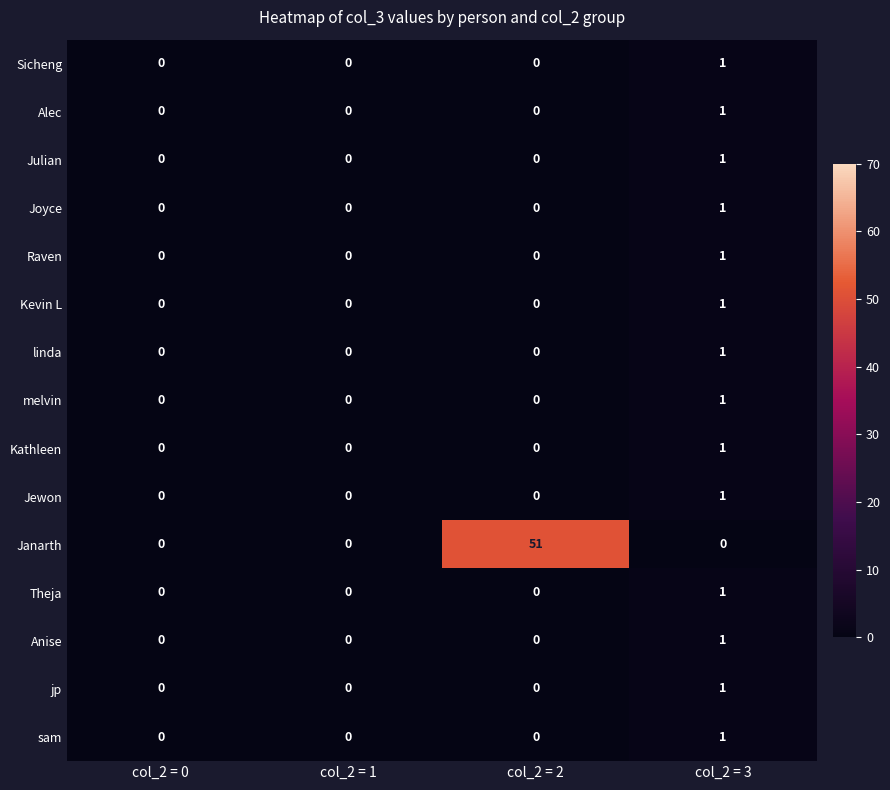

How many Sicheng values are between 0 and 1?

4